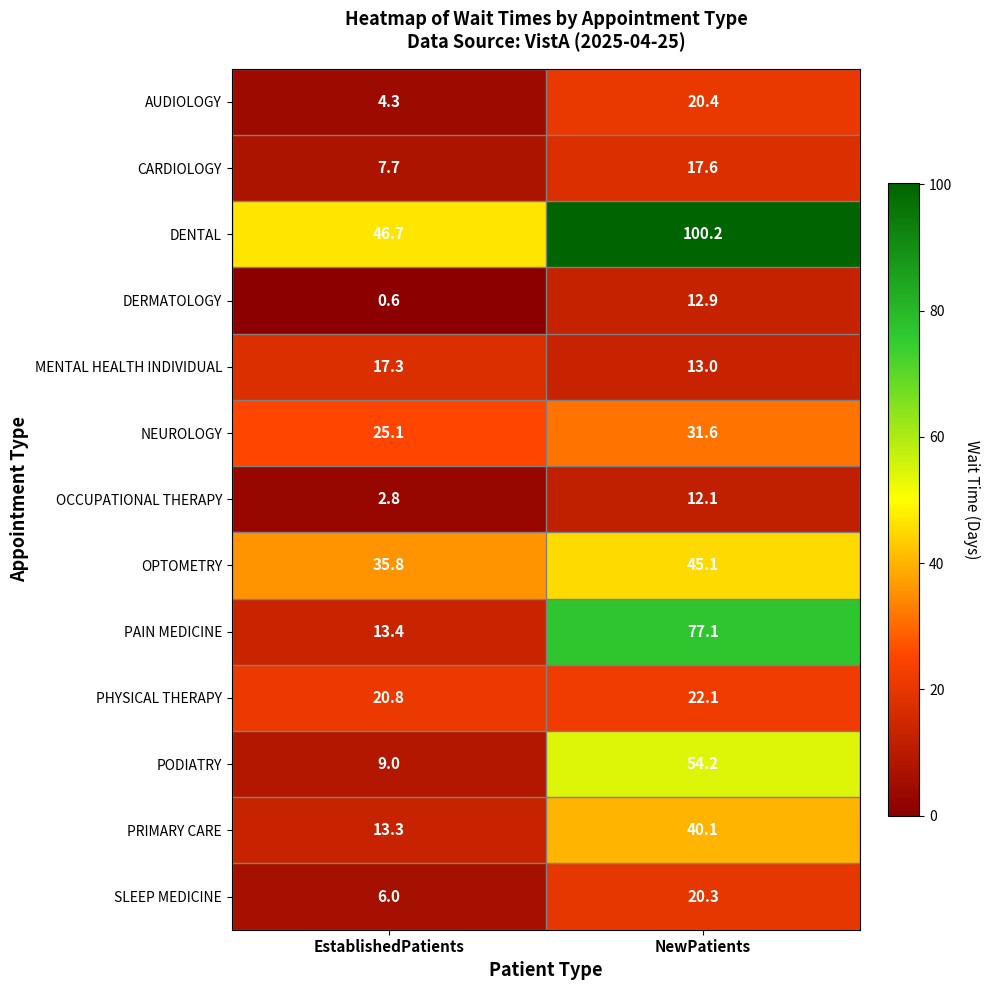

What is the approximate value of DERMATOLOGY at EstablishedPatients?

0.6